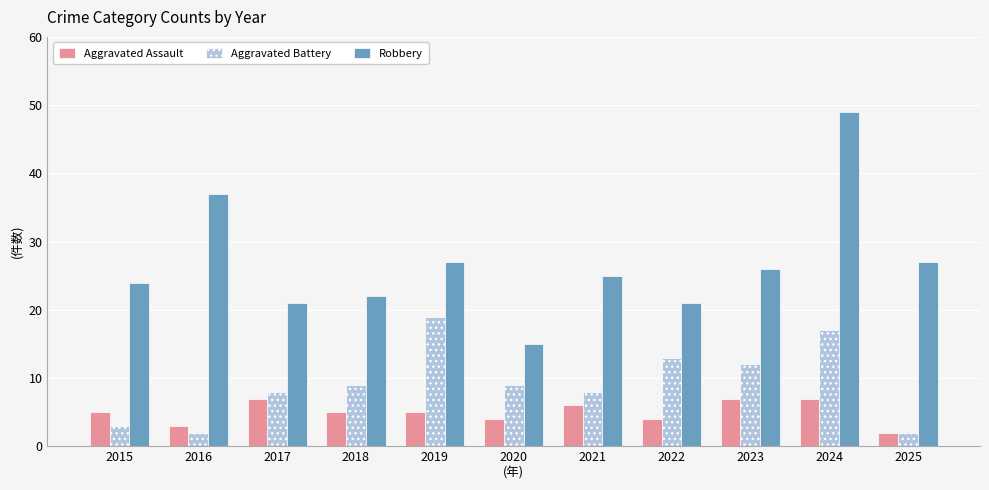

How many series are shown in this chart?

3